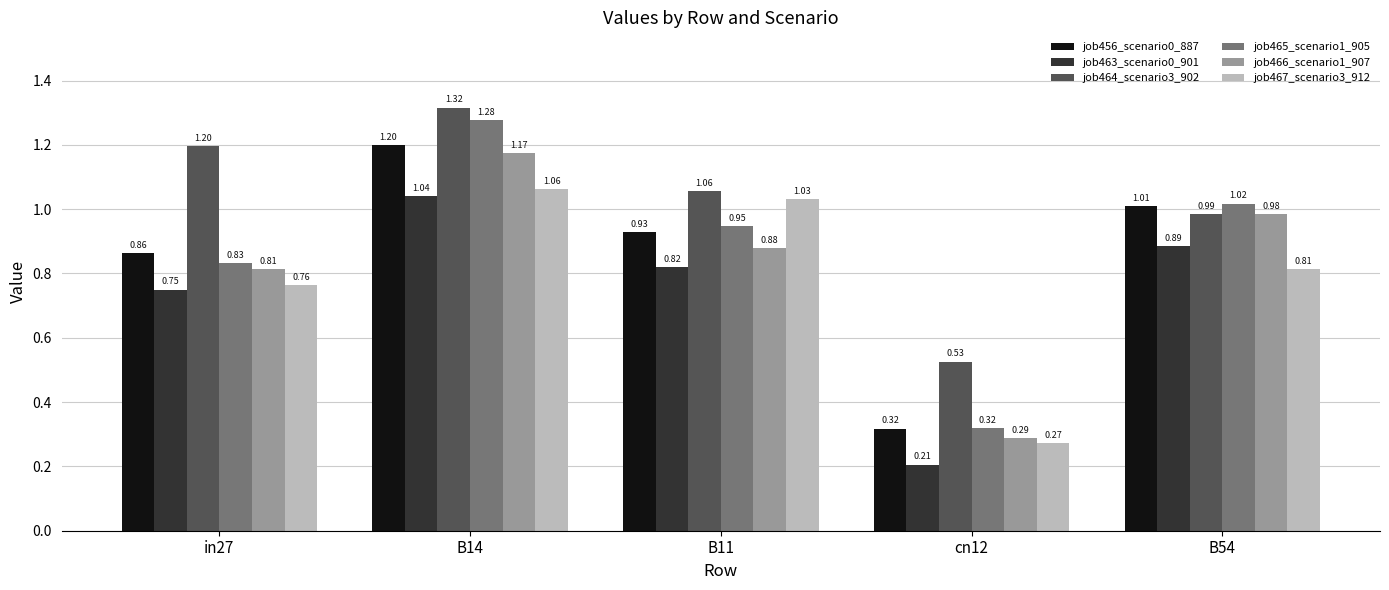

Is it true that job463_scenario0_901 equals 0.1 at cn12?

False